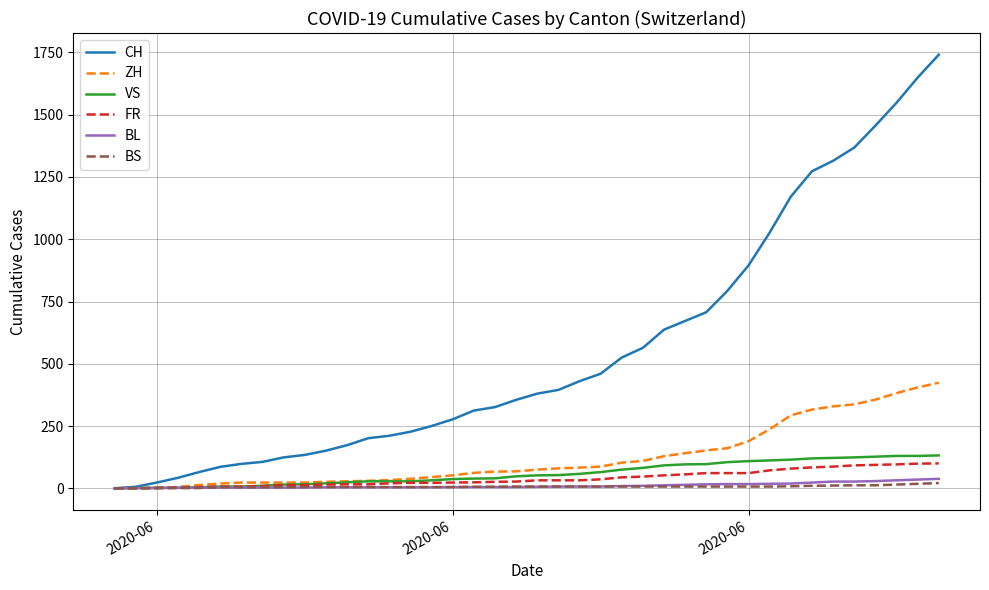

Which series has the largest range (max minus min)?

CH